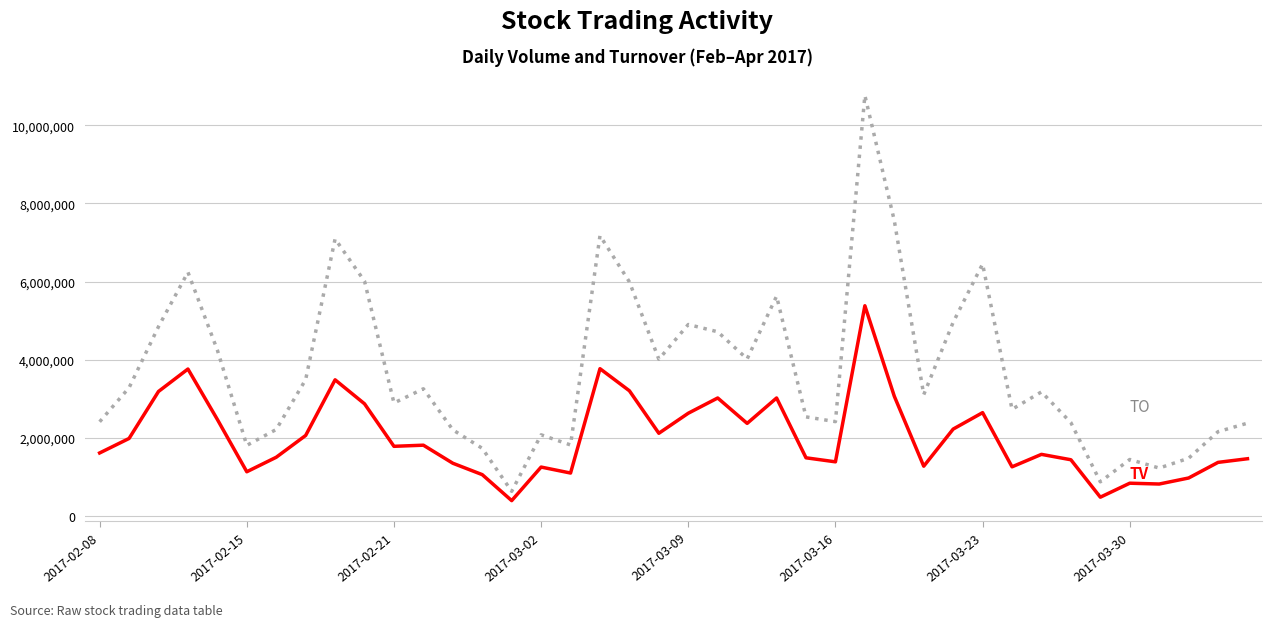

What is the minimum value shown in the chart?

395000